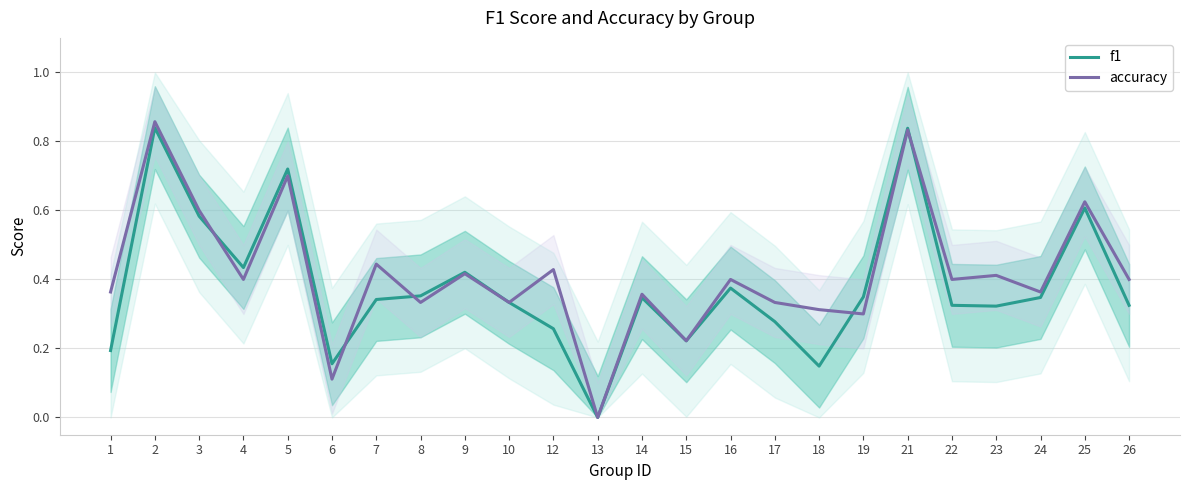

What is the approximate value of f1 at 23?

0.3